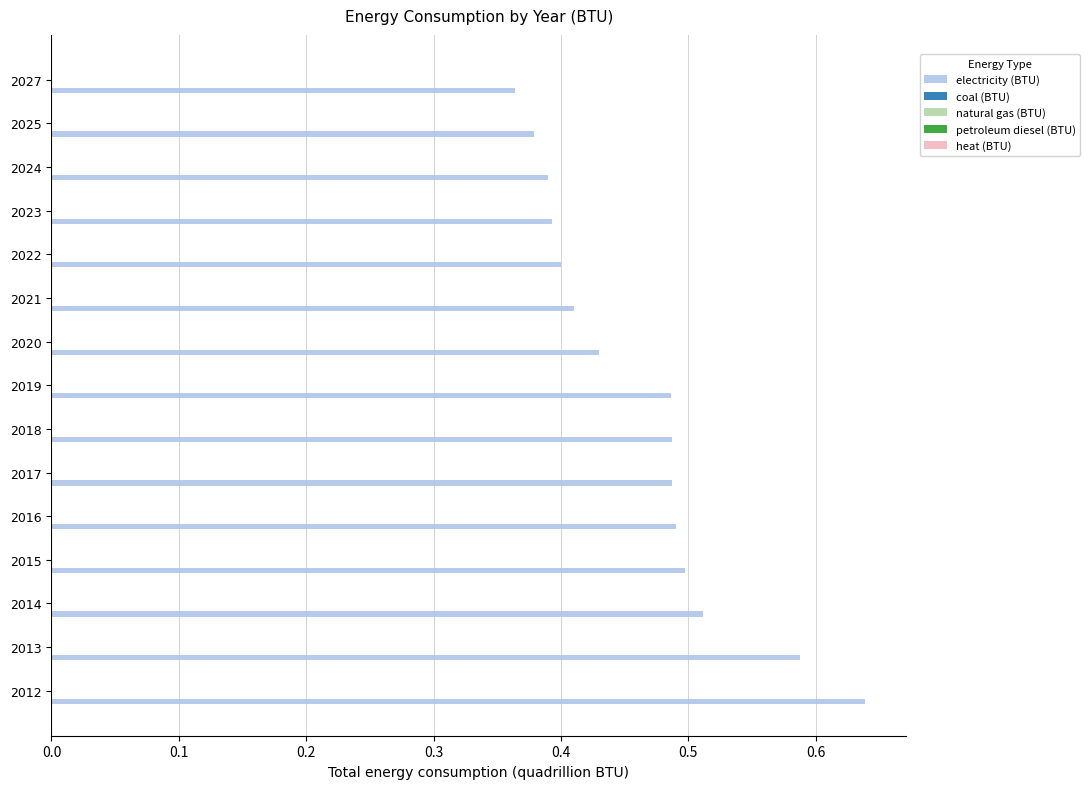

True or false: the data shows 0.5 at 2019.

True